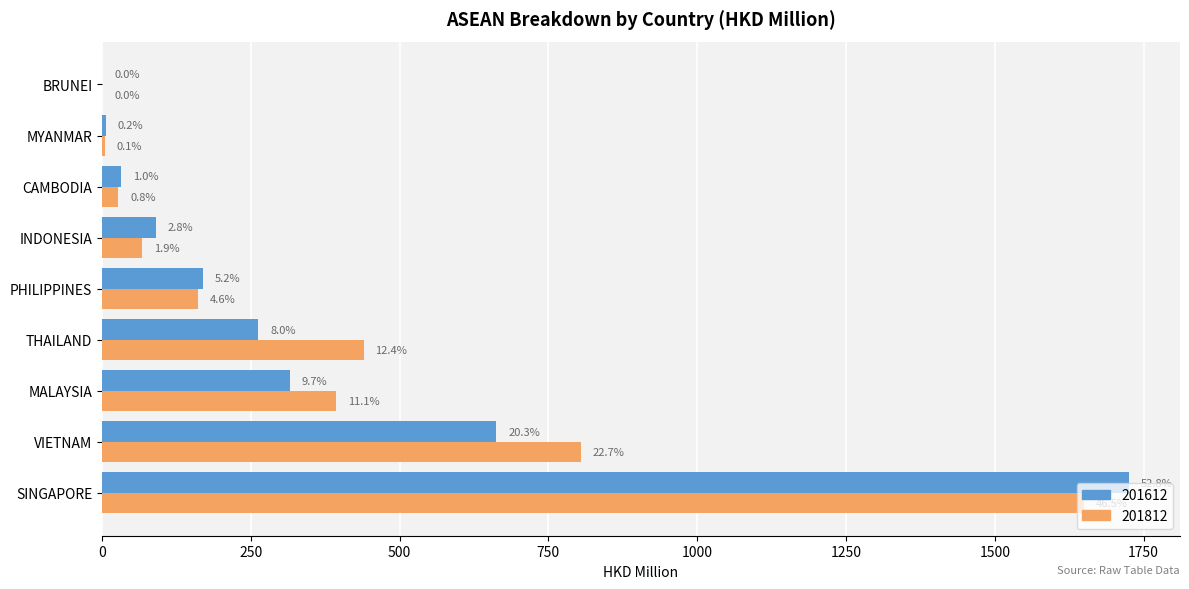

What are all the series names shown in the legend?

201612, 201812